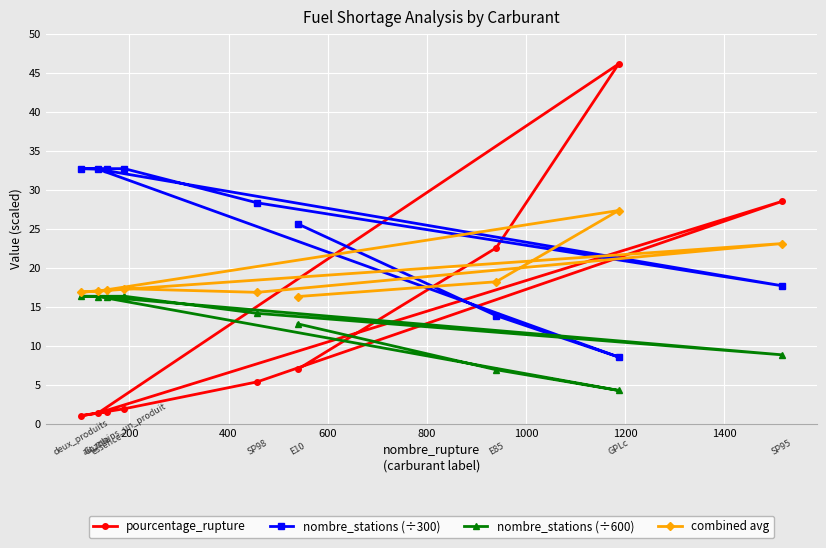

What is the sum of all nombre_stations (÷300) values?

224.9